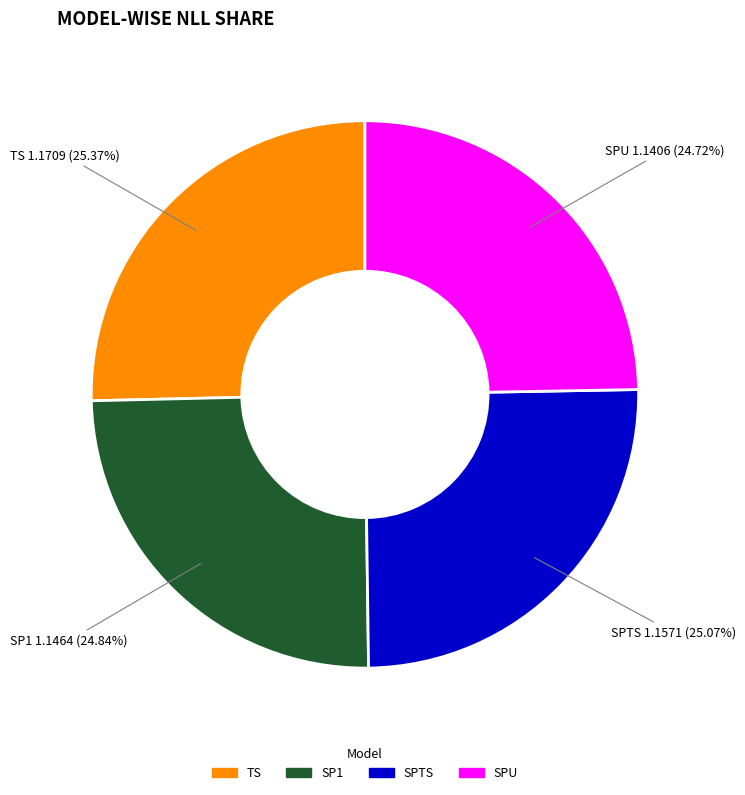

How many segments does this pie chart have?

4